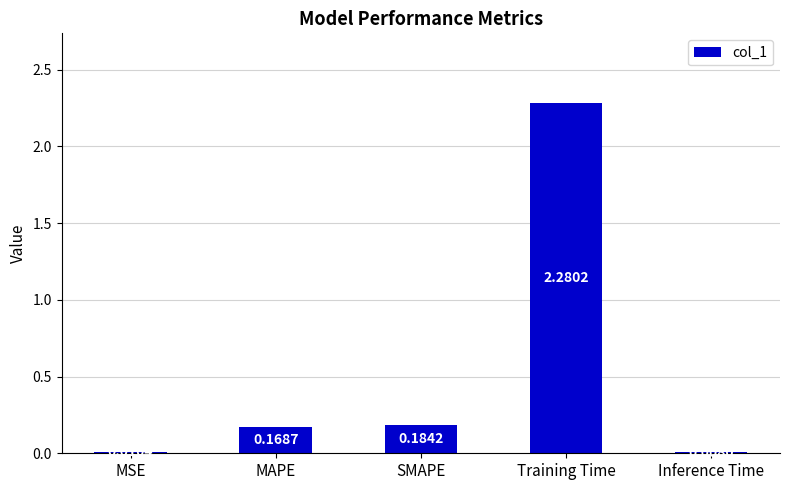

True or false: the data shows 3.3 at Training Time.

False